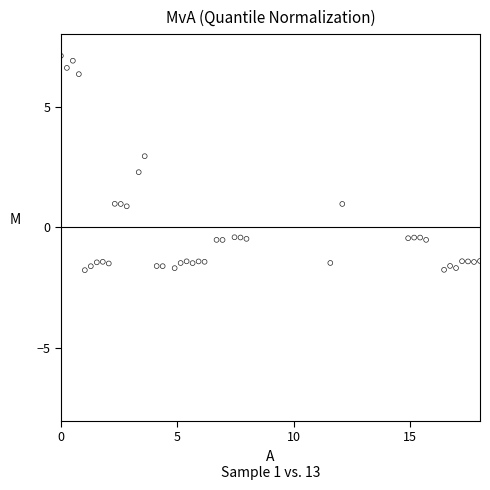

What Y value in the scatter plot is closest to 2?

2.3